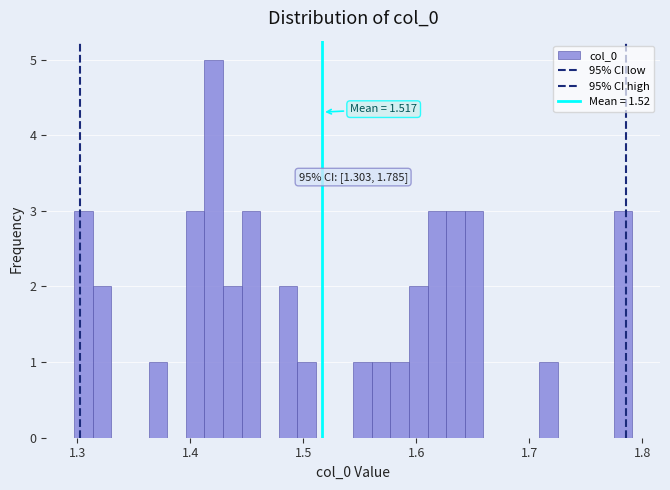

Around what value on the x-axis is the tallest bar? Give the approximate position of its centre, as read against the axis.

1.42